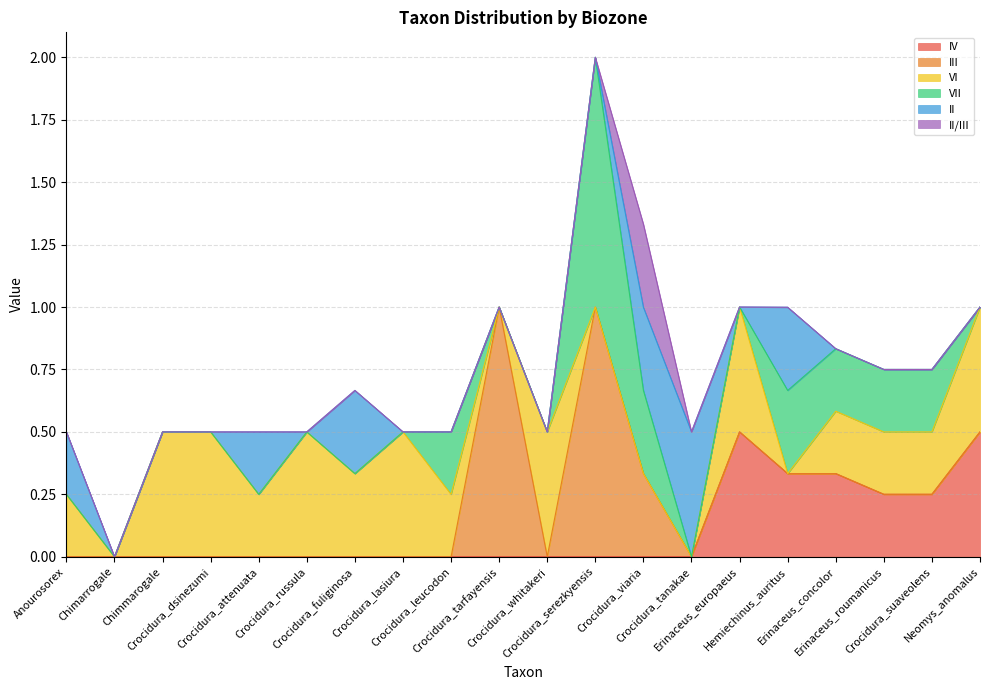

True or false: VI and IV intersect in this chart.

False